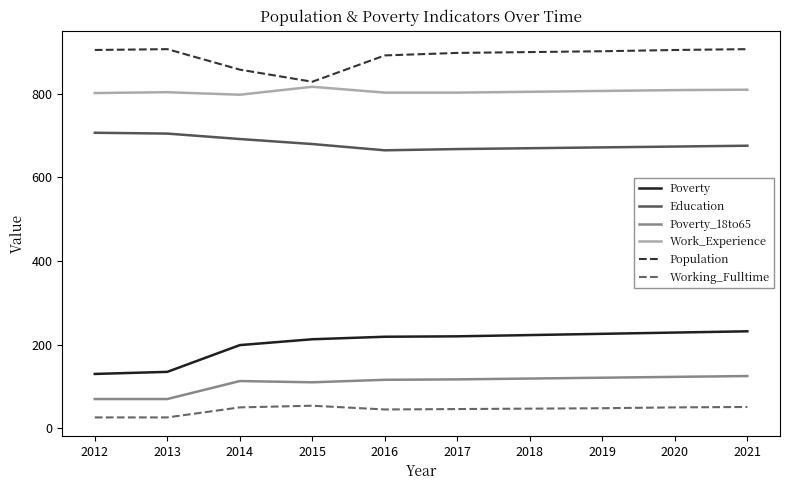

What is the difference between the maximum and second lowest values in the Population series?

49